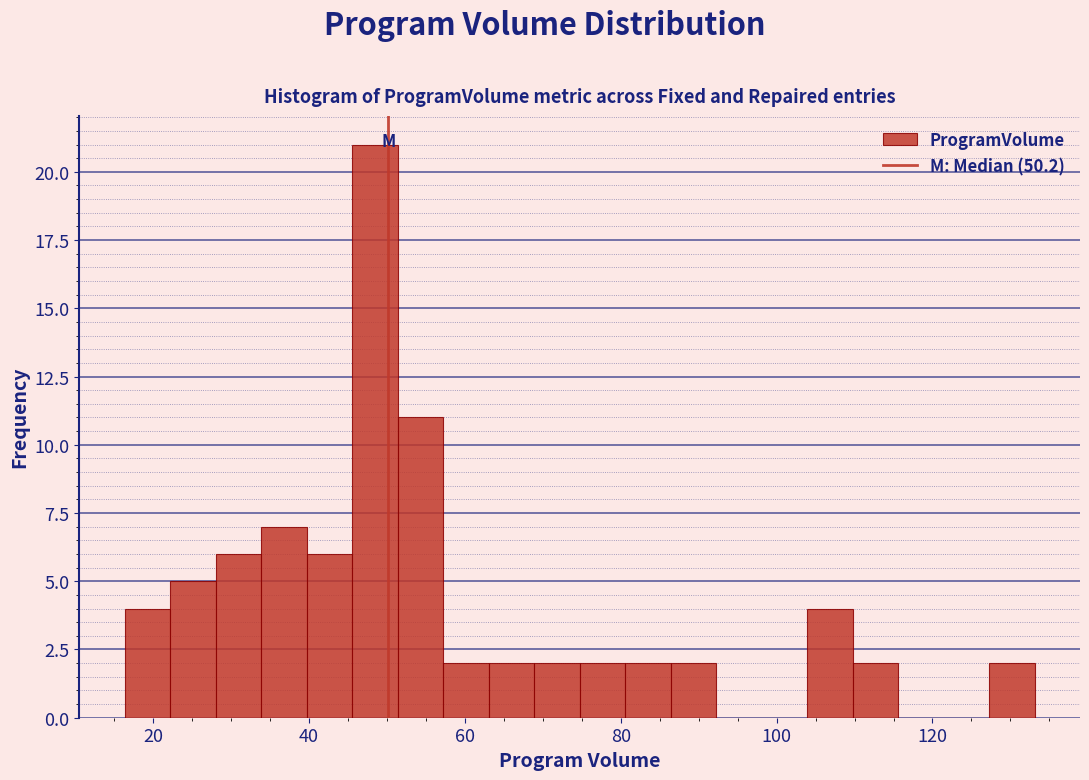

Read against the x-axis, roughly where is the centre of the tallest bar?

48